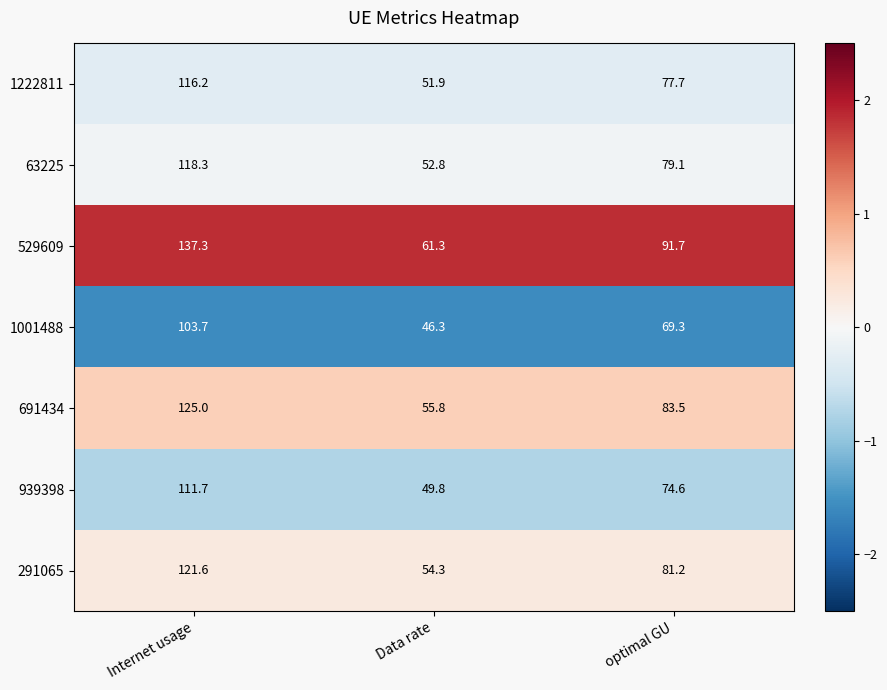

List the series in order of their peak value, highest first.

529609, 691434, 291065, 63225, 1222811, 939398, 1001488